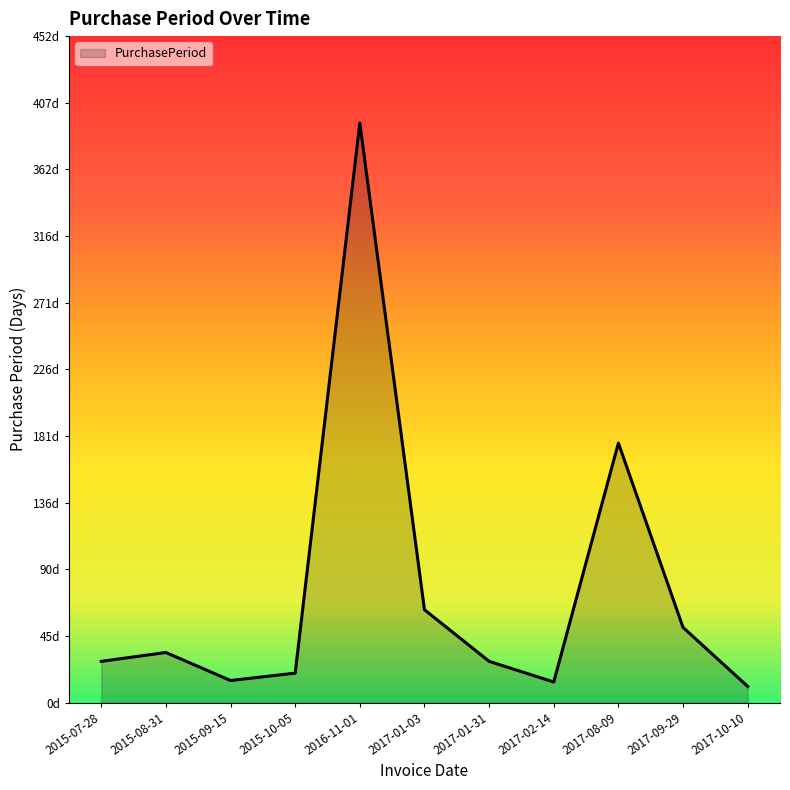

List the labels in order of value, largest first.

2016-11-01, 2017-08-09, 2017-01-03, 2017-09-29, 2015-08-31, 2015-07-28, 2017-01-31, 2015-10-05, 2015-09-15, 2017-02-14, 2017-10-10